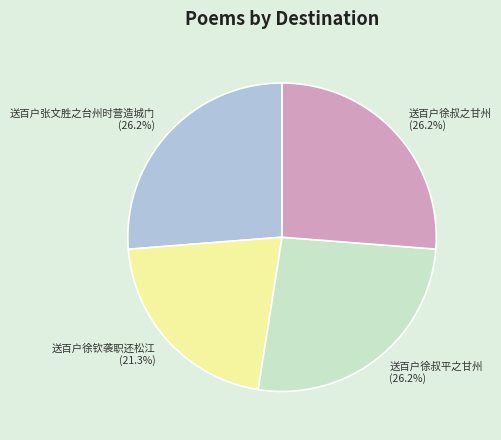

What percentage is the 送百户徐叔平之甘州 slice, to the nearest percent?

26%